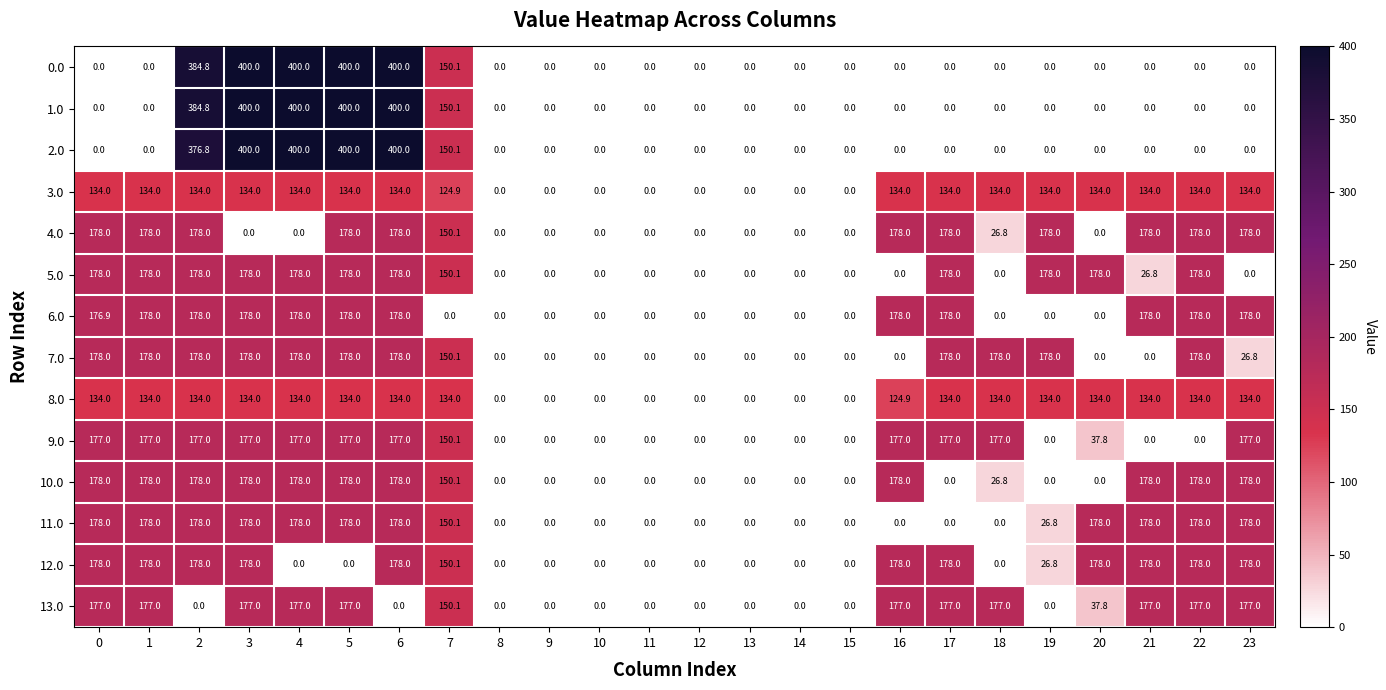

How many values in the 5.0 series exceed 150?

12